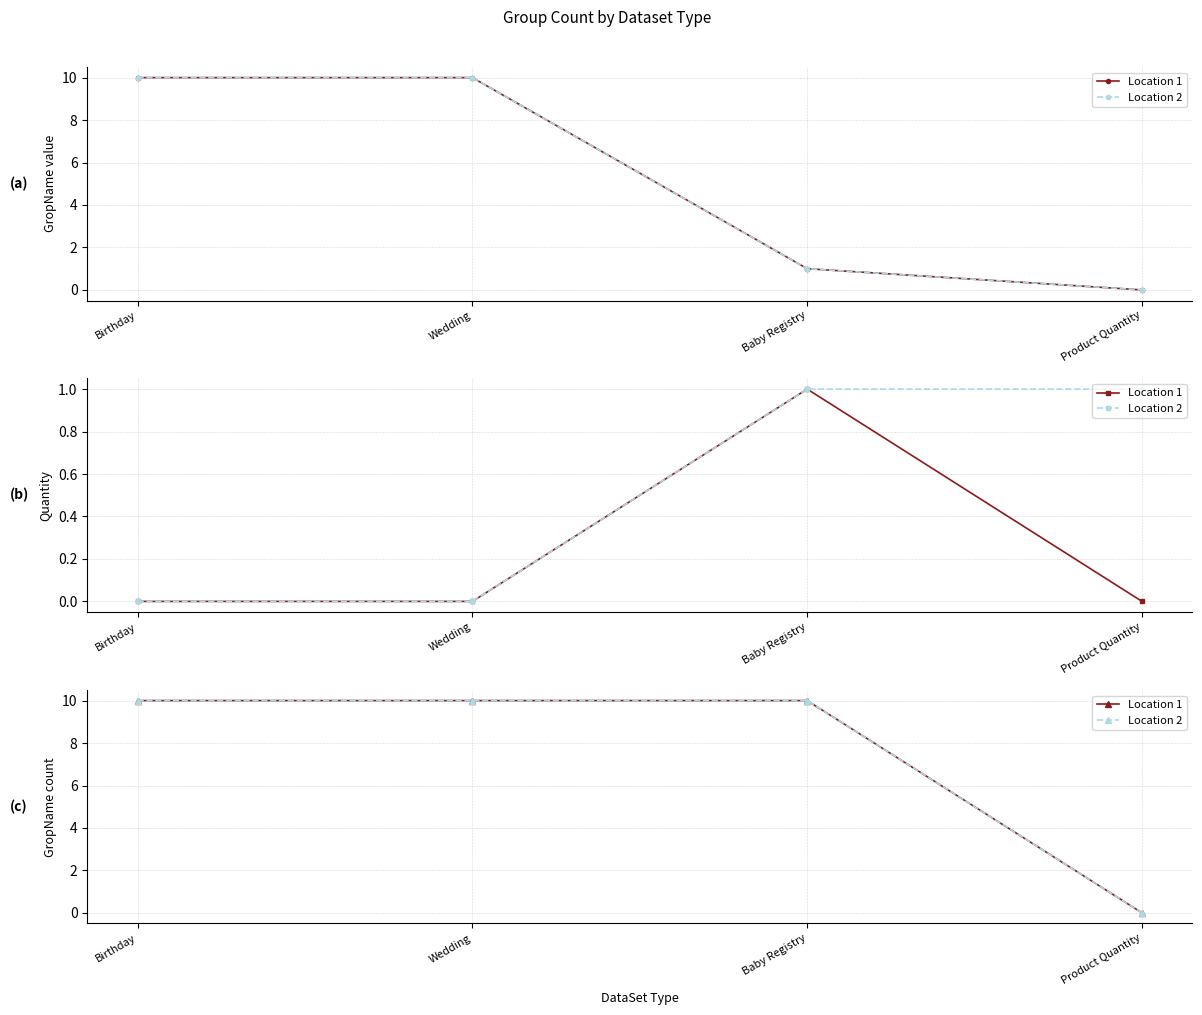

True or false: Location 1 and Location 2 intersect in this chart.

False